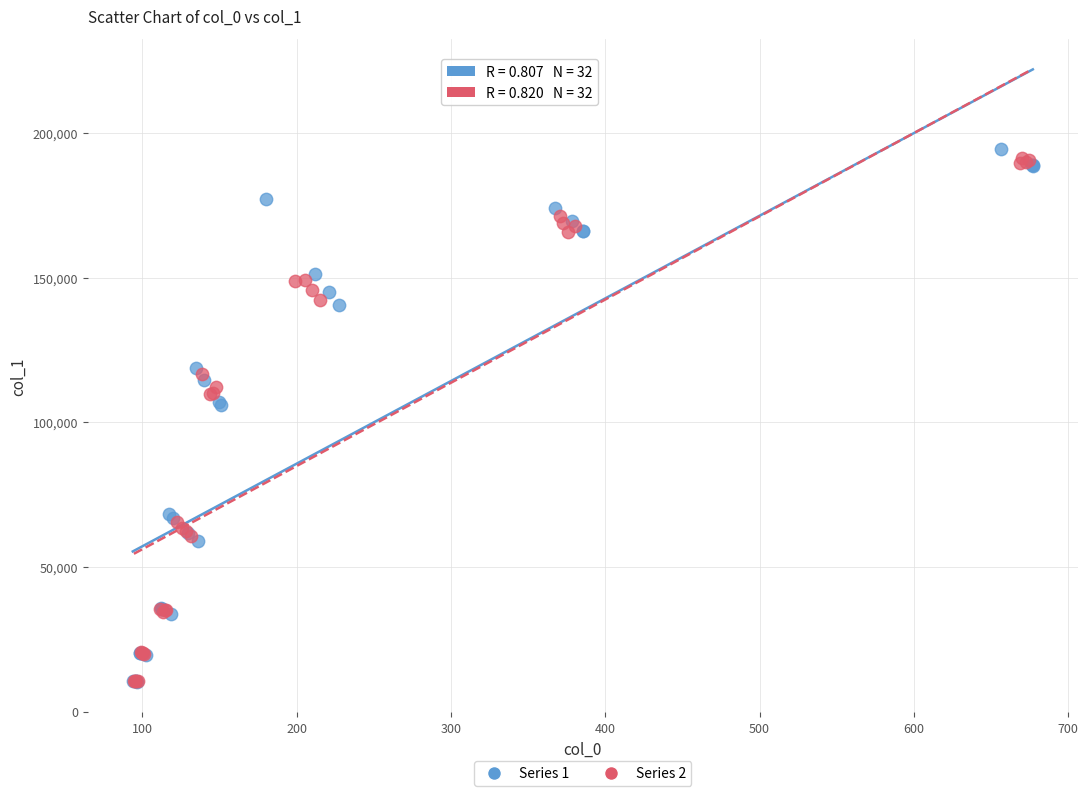

What are all the series names shown in the legend?

Series 1, Series 2